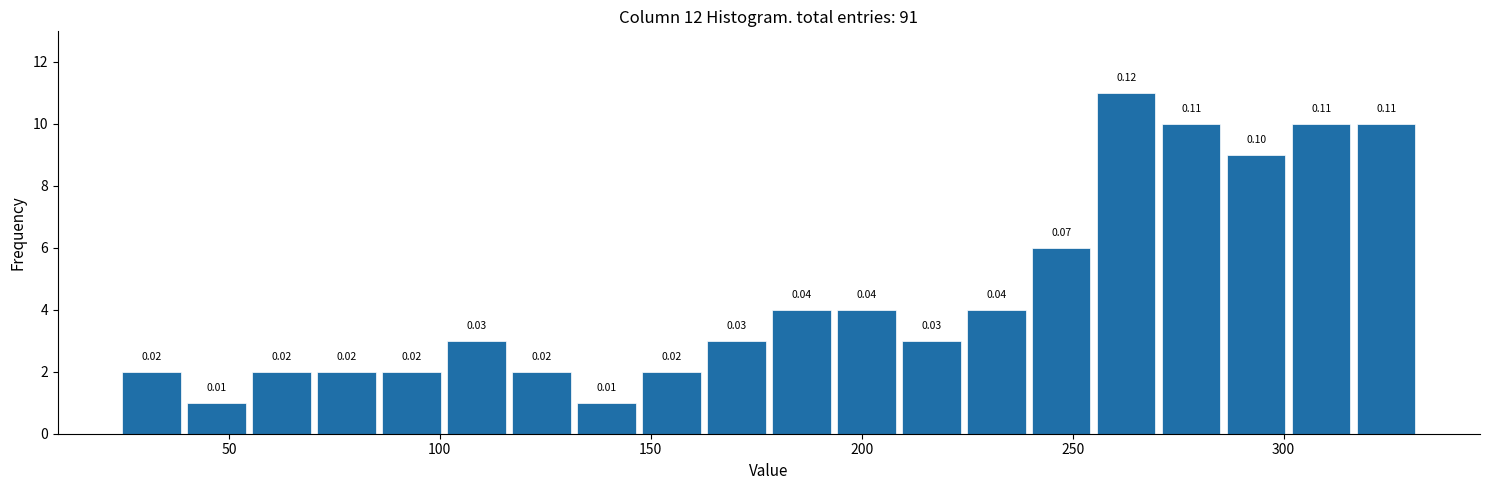

Around what value on the x-axis is the tallest bar? Give the approximate position of its centre, as read against the axis.

265